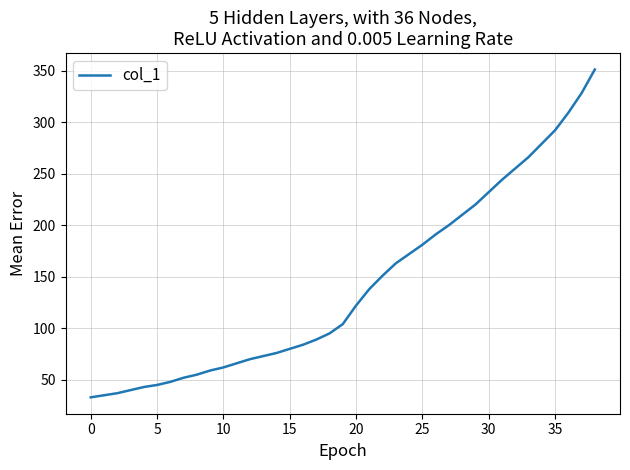

What is the minimum value shown in the chart?

33